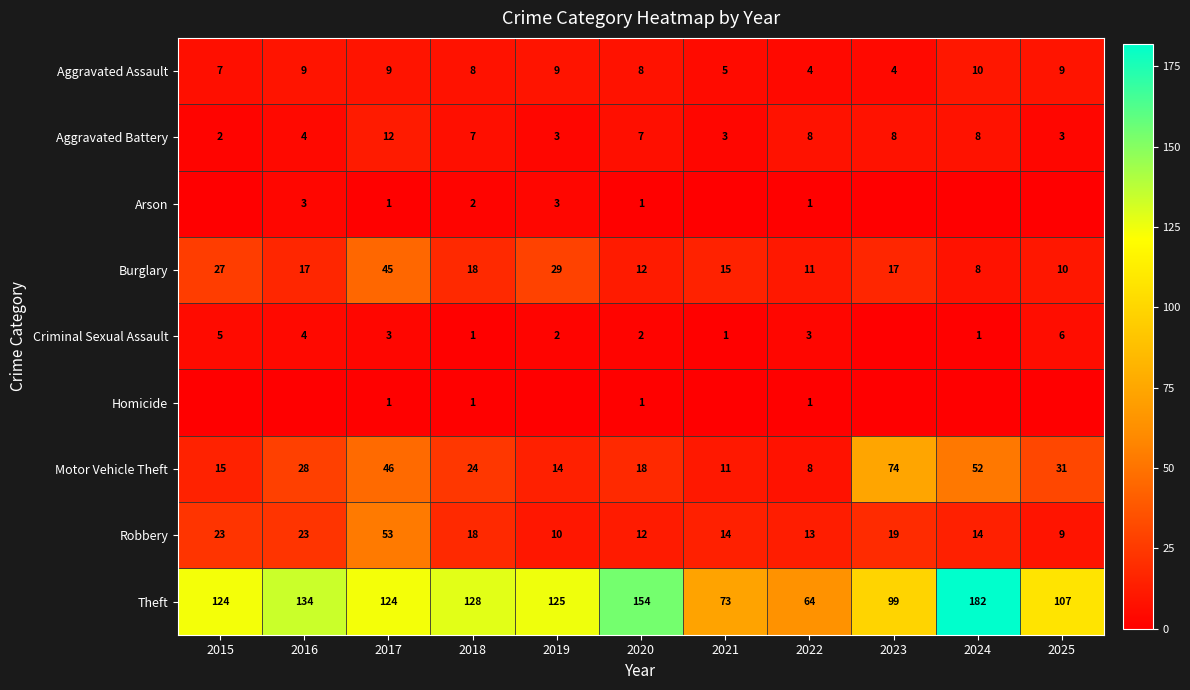

True or false: Criminal Sexual Assault has a value of 4 at 2016.

True